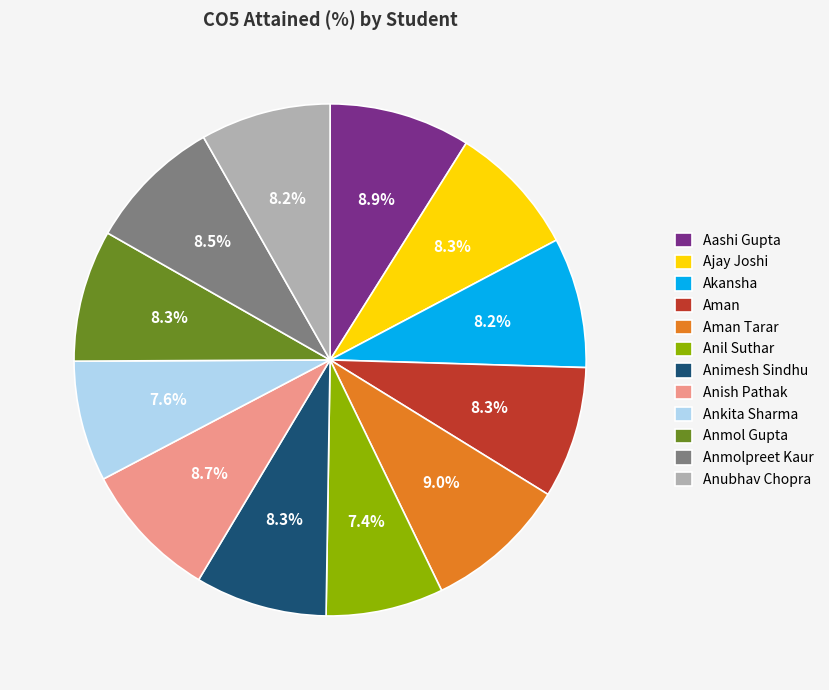

What is the ratio of the value at Aman Tarar to the value at Akansha?

1.1